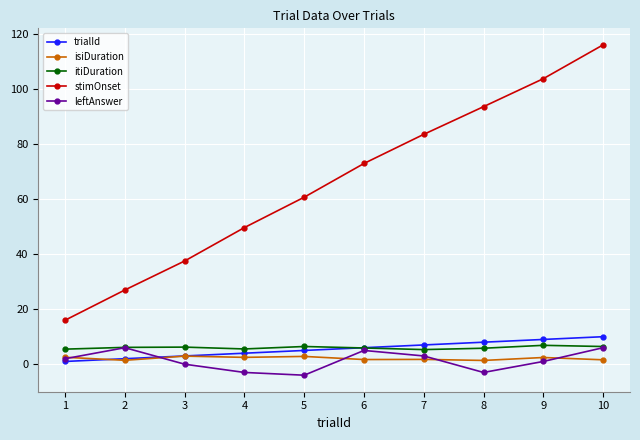

What is the highest value of the itiDuration series?

6.9